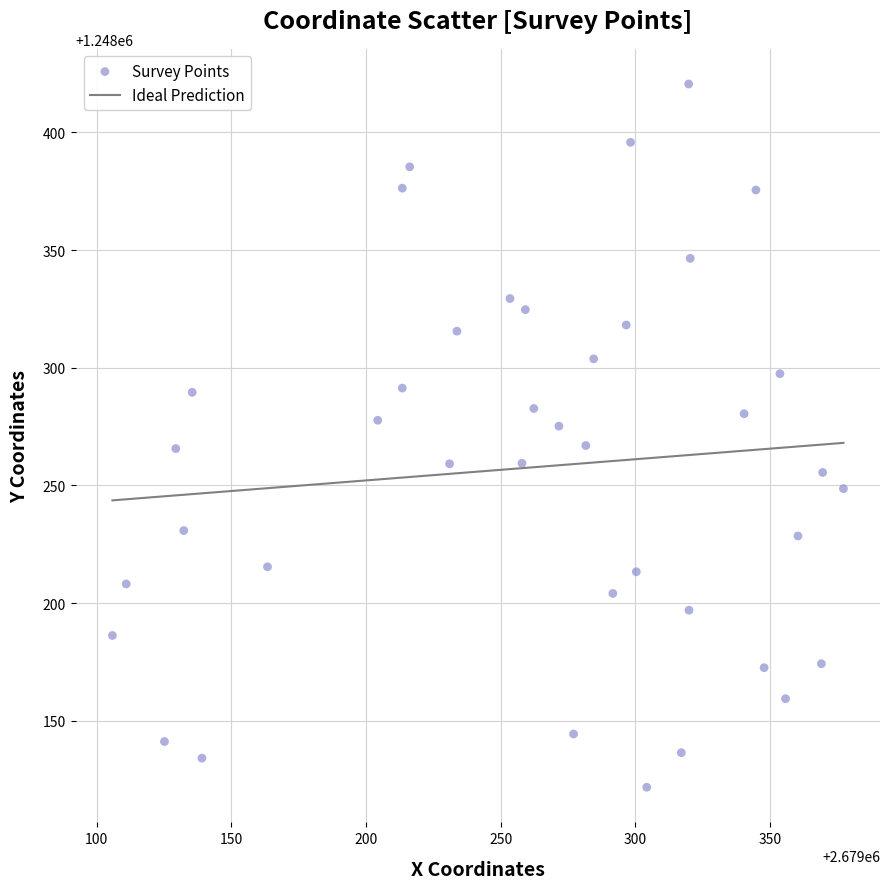

What is the range of X values (max minus min)?

271.4